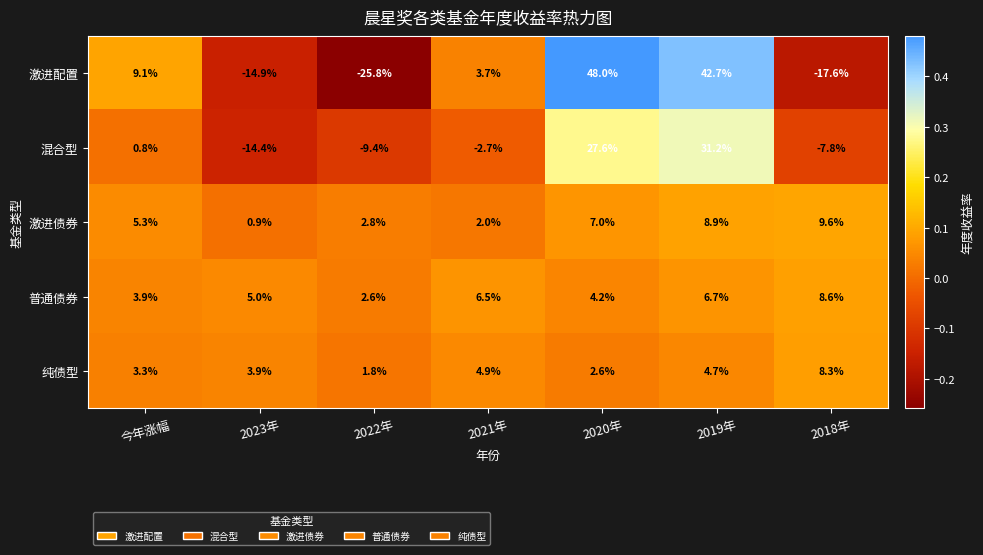

True or false: 激进配置 has a value of 42.7 at 2019年.

True